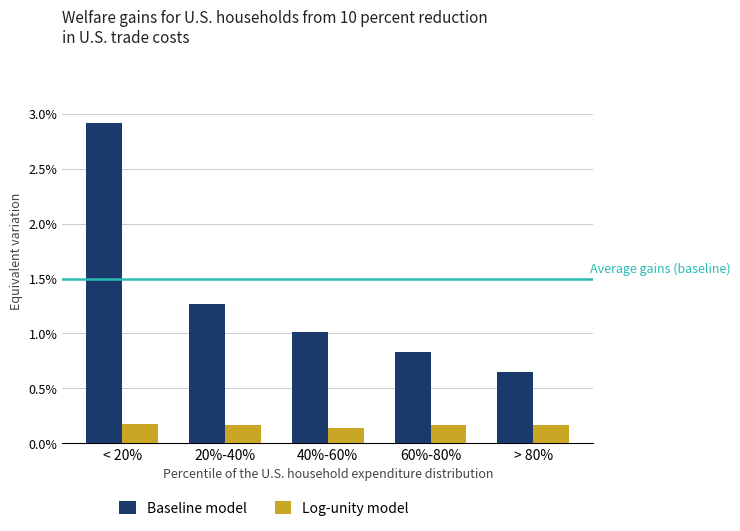

How many bars are there in total?

10